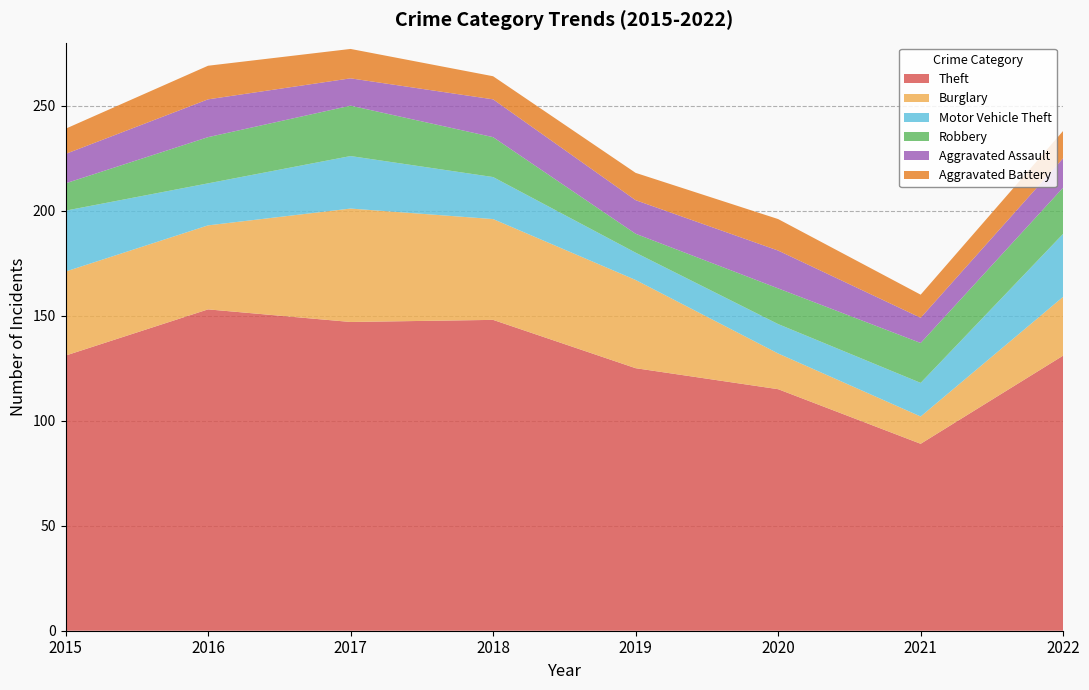

Reading left to right, extract all data points from this chart.

Theft: 2015=131	2016=153	2017=147	2018=148	2019=125	2020=115	2021=89	2022=131
Burglary: 2015=40	2016=40	2017=54	2018=48	2019=42	2020=17	2021=13	2022=28
Motor Vehicle Theft: 2015=29	2016=20	2017=25	2018=20	2019=13	2020=14	2021=16	2022=30
Robbery: 2015=13	2016=22	2017=24	2018=19	2019=9	2020=17	2021=19	2022=22
Aggravated Assault: 2015=14	2016=18	2017=13	2018=18	2019=16	2020=18	2021=12	2022=14
Aggravated Battery: 2015=12	2016=16	2017=14	2018=11	2019=13	2020=15	2021=11	2022=13